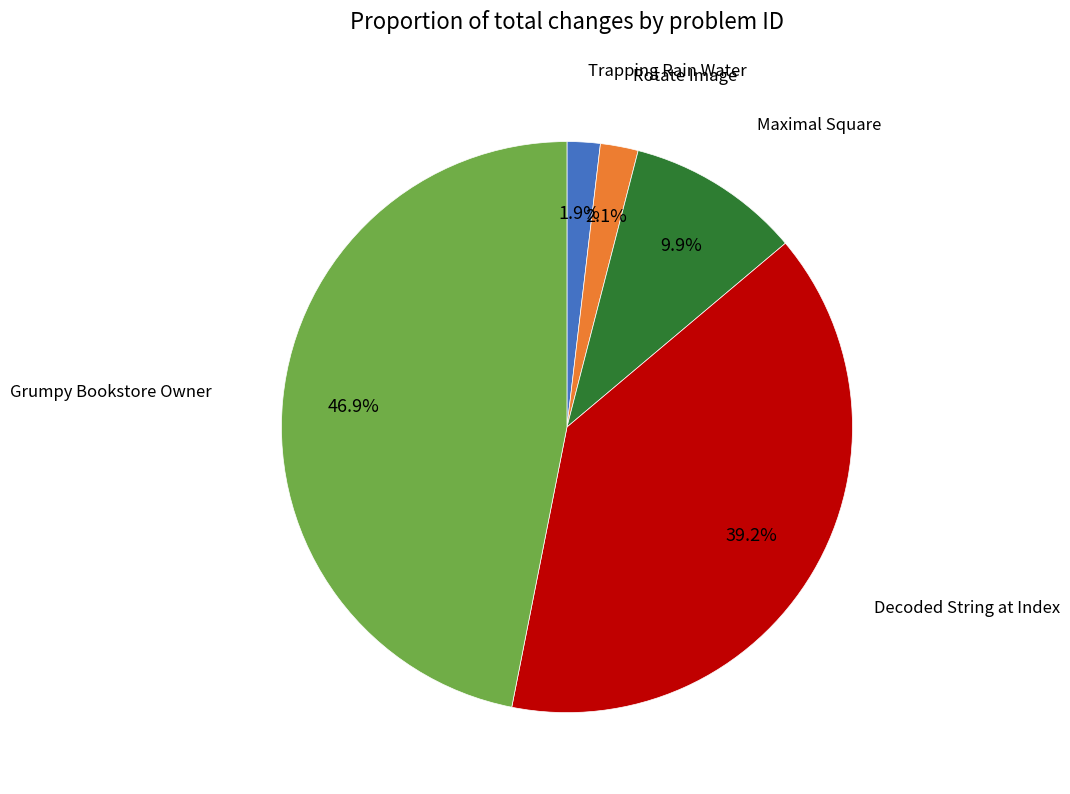

To the nearest percent, what is the difference between the largest and smallest slice percentages?

45%